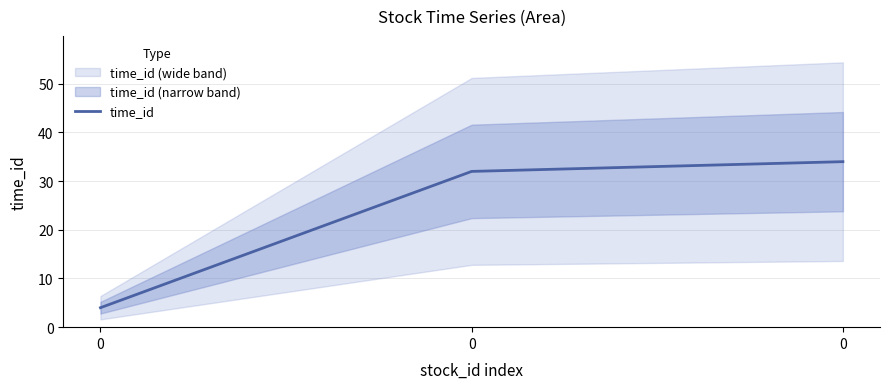

Rank the categories by value from highest to lowest.

0, 0, 0